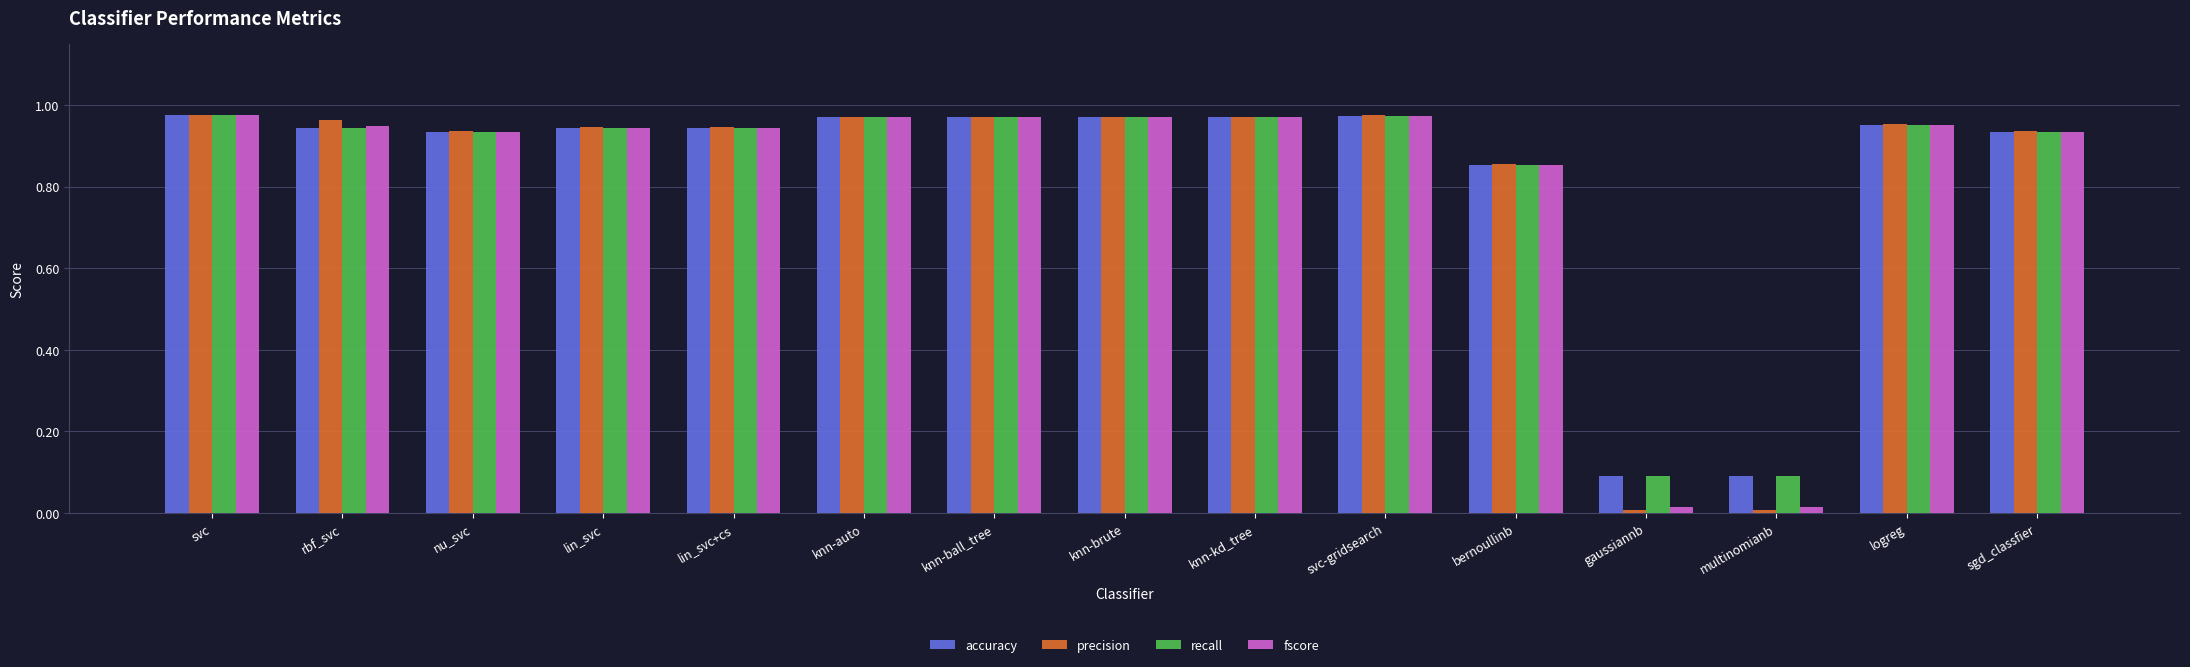

What is the total value across all series at knn-kd_tree?

3.9